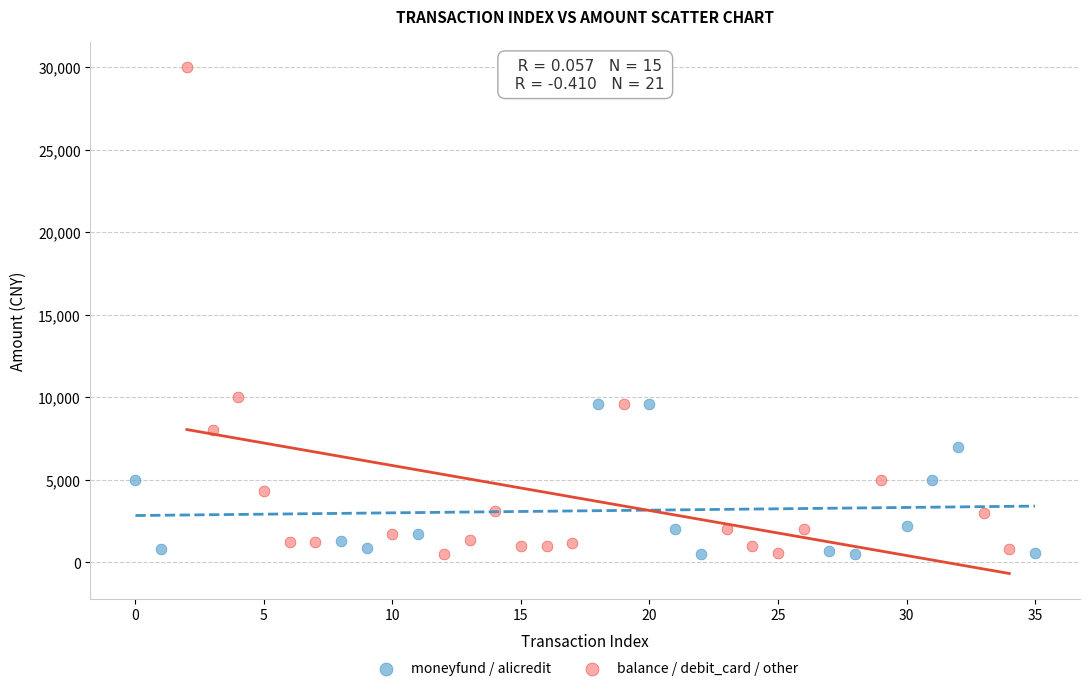

Which series contains the highest Y value?

balance / debit_card / other